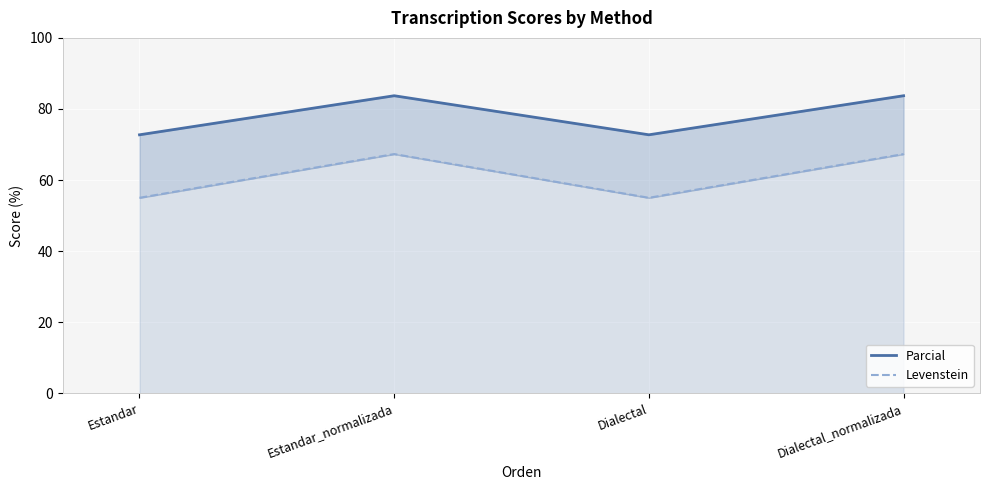

True or false: Parcial and Levenstein intersect in this chart.

False